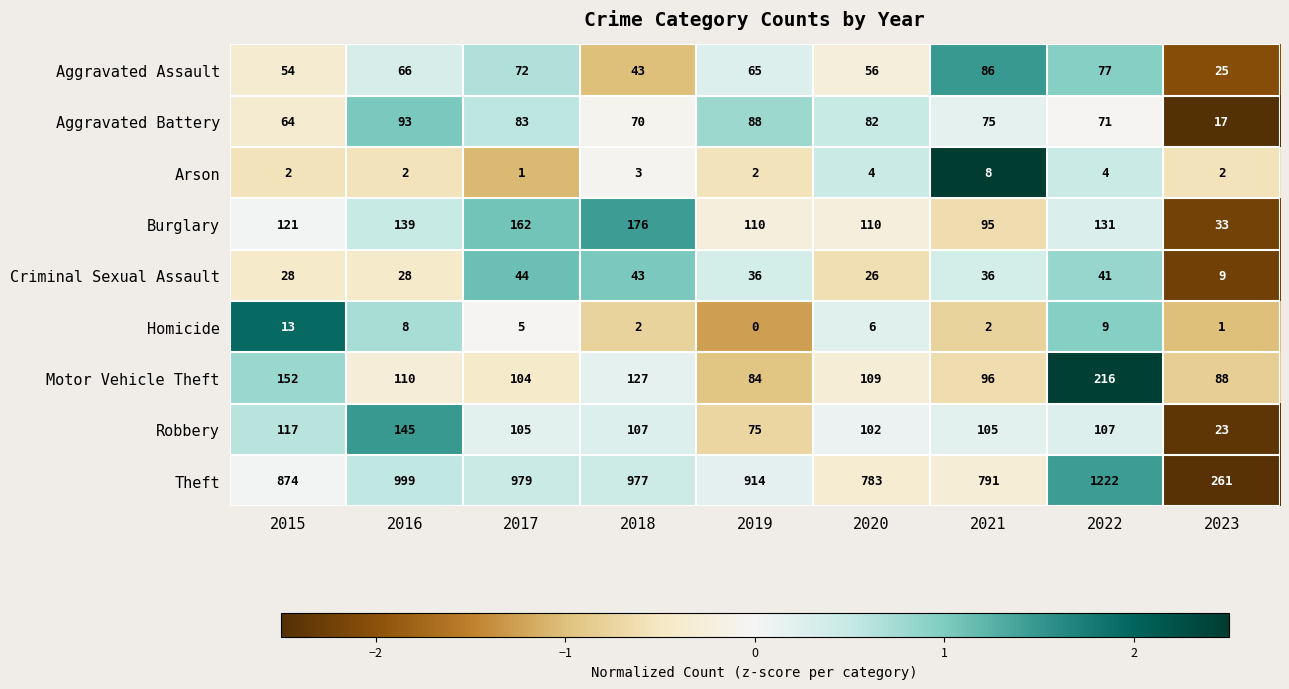

What is the minimum value for Motor Vehicle Theft?

84